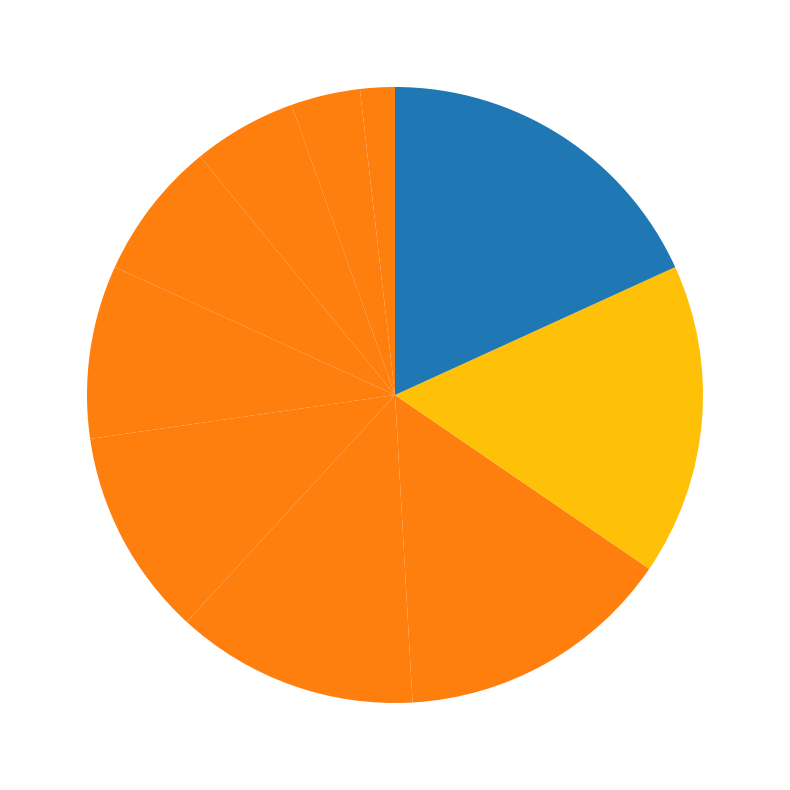

What is the largest slice in the pie chart?

1